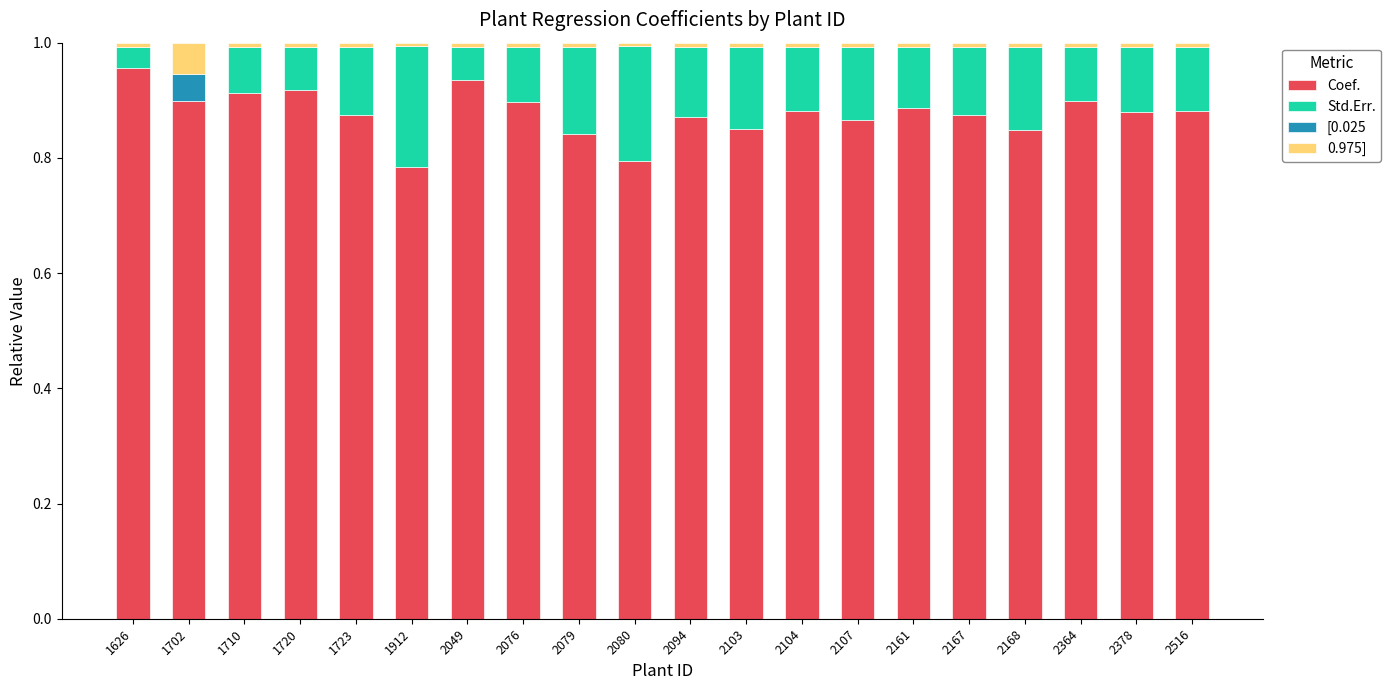

At which label does Coef. reach its peak?

1626